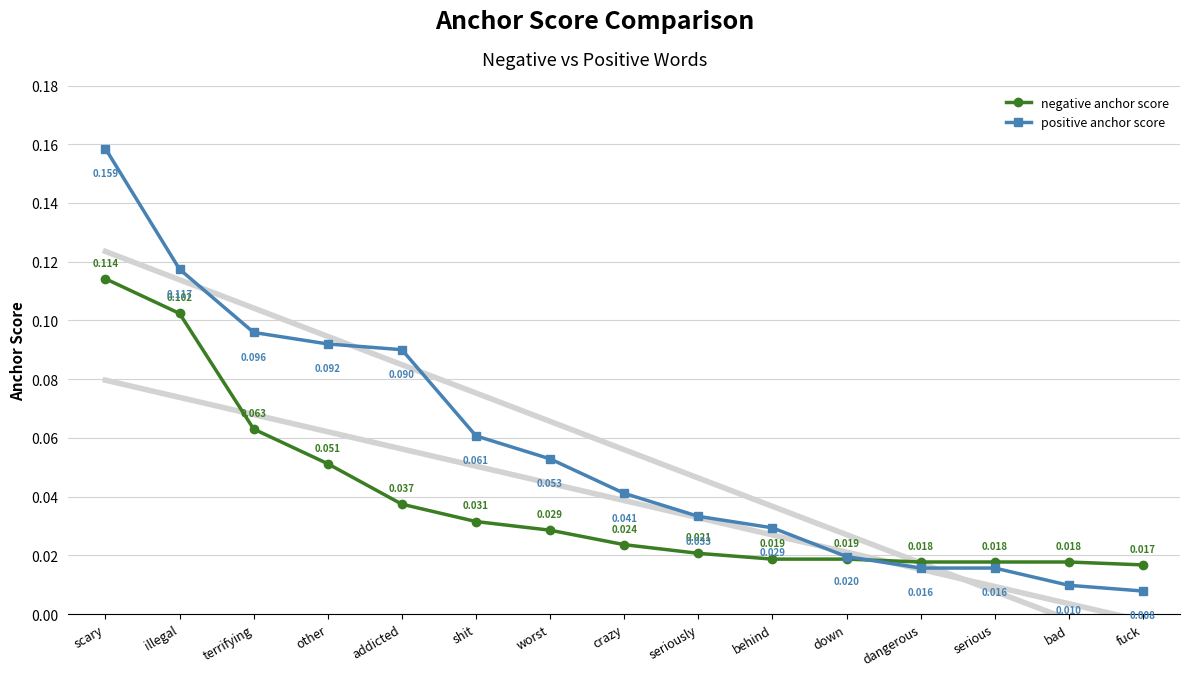

What are all the series names shown in the legend?

negative anchor score, positive anchor score